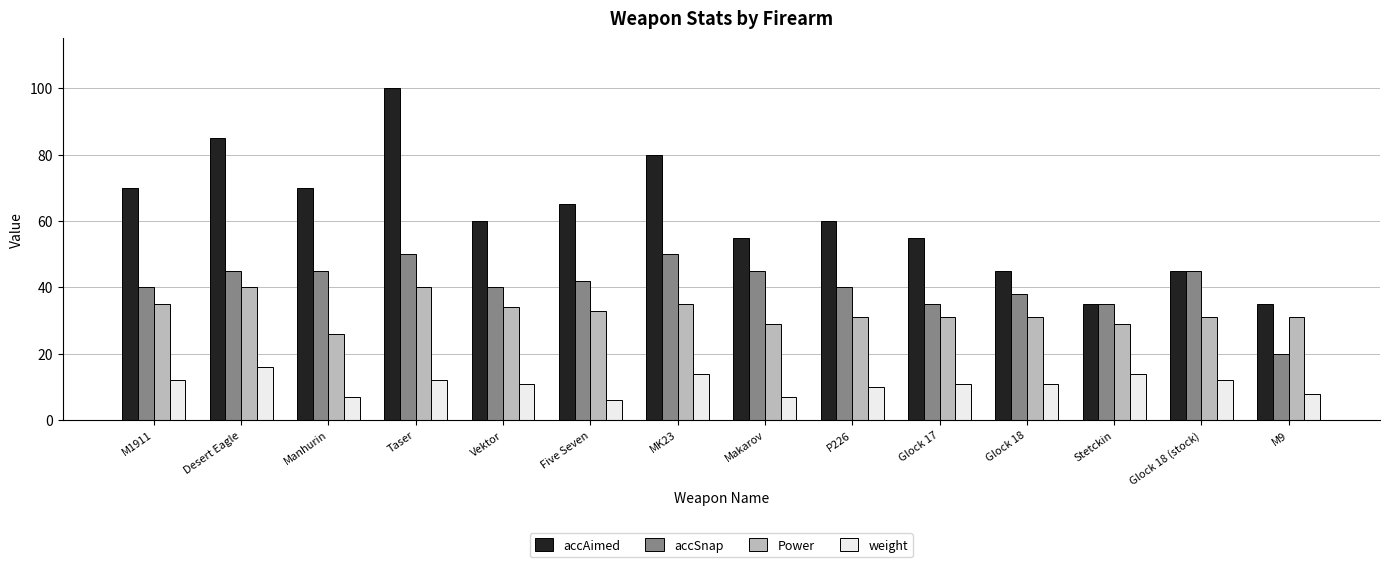

Count the number of data series in this chart.

4